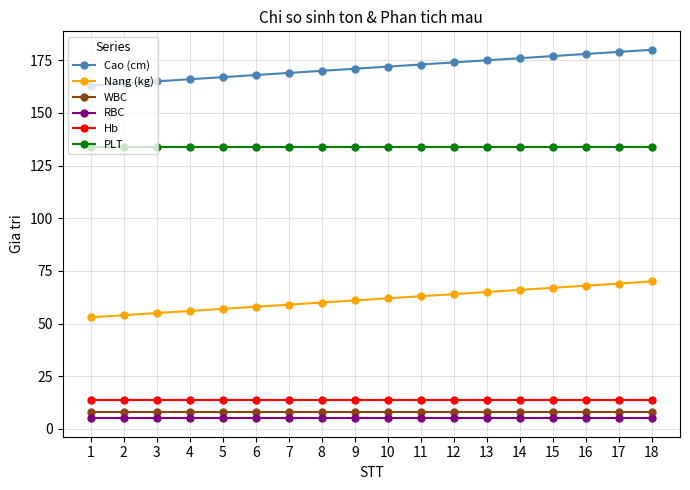

What is the average value of the Nang (kg) series?

61.5